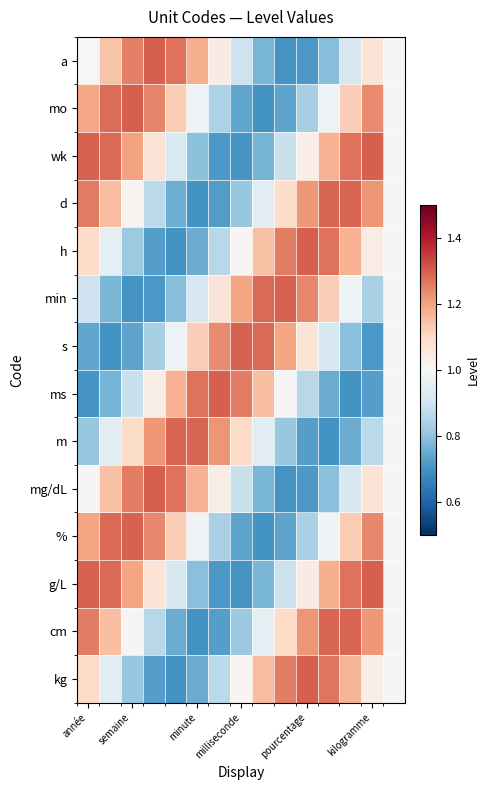

At how many categories does at least one series exceed 1?

14